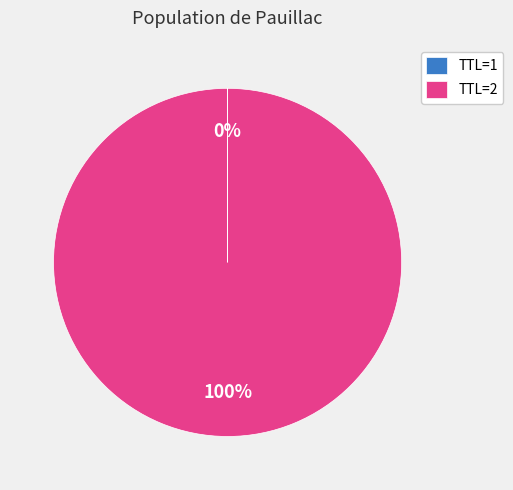

To the nearest percent, what is the difference between the largest and smallest slice percentages?

100%